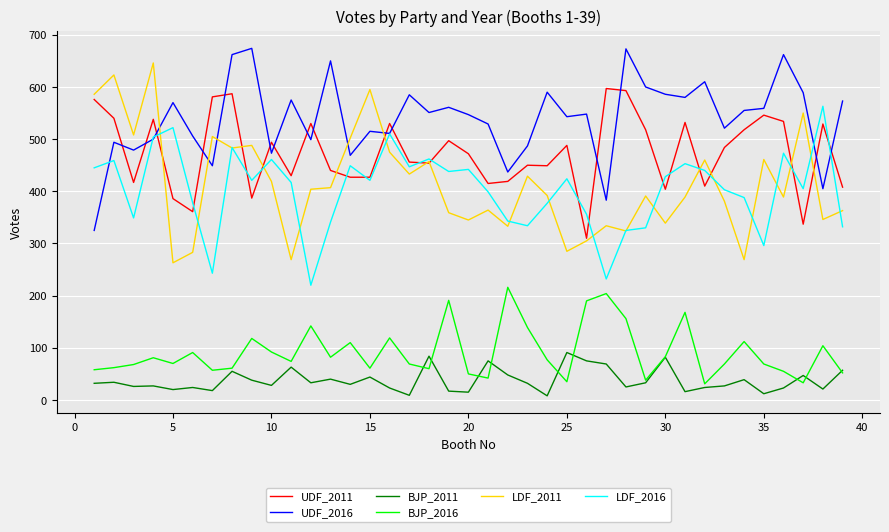

Which series has the largest total across all categories?

UDF_2016